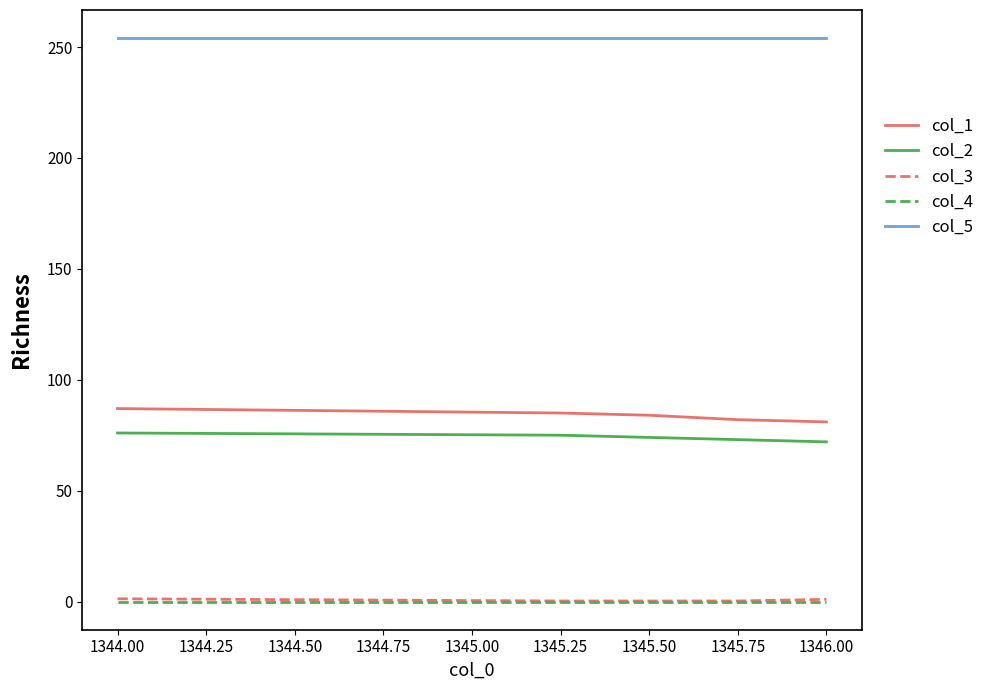

At how many categories does at least one series exceed 180?

5